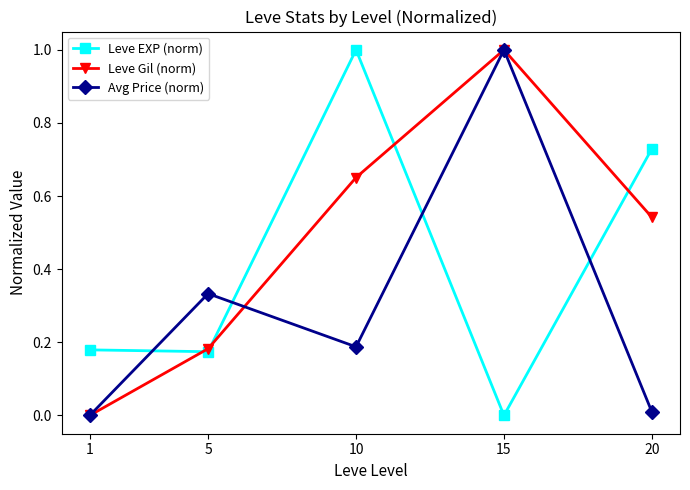

Where is the first local maximum for Avg Price (norm)?

5